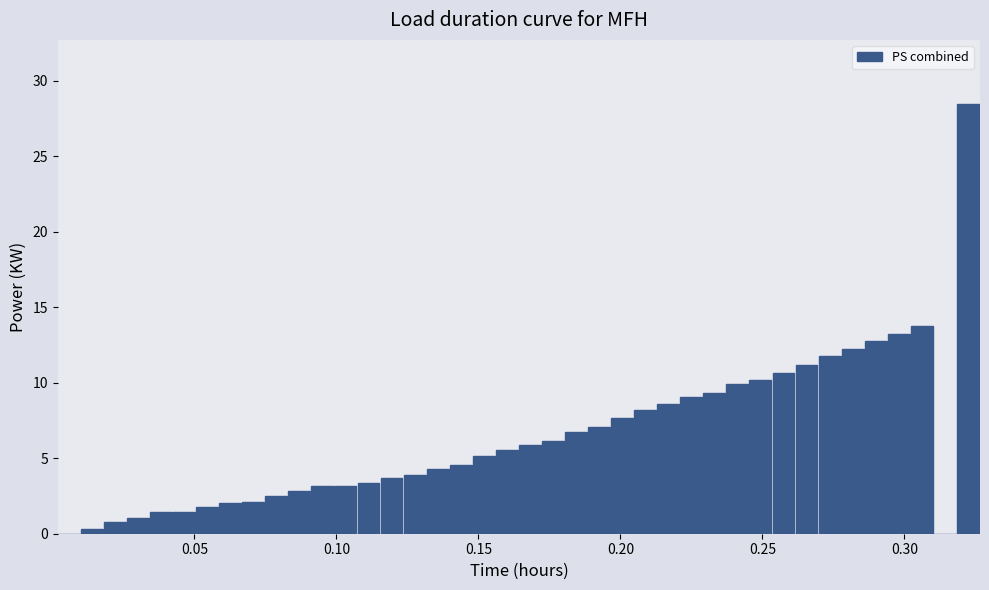

Read against the x-axis, roughly where is the centre of the tallest bar?

0.320